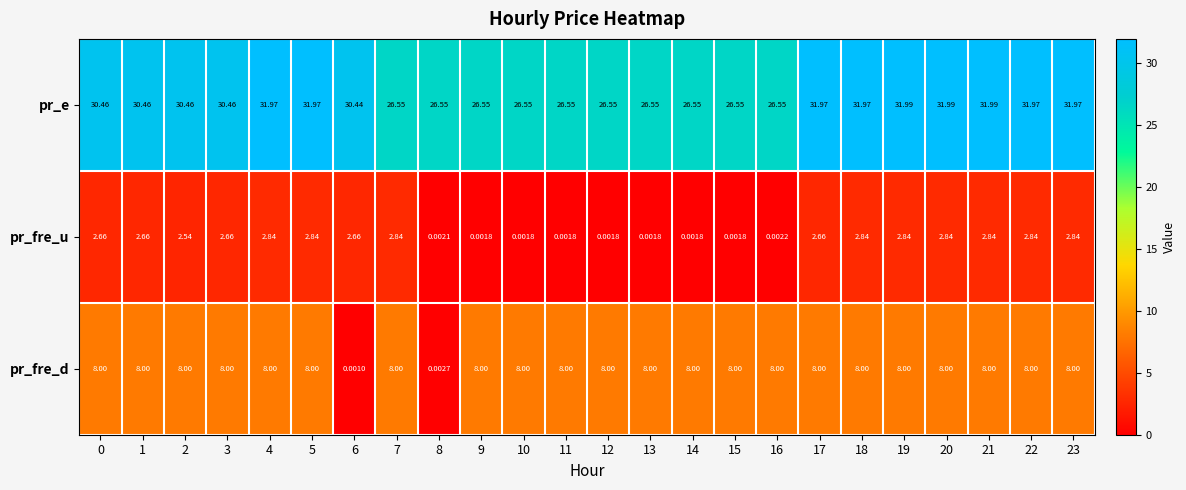

List the series in order of their peak value, lowest first.

pr_fre_u, pr_fre_d, pr_e